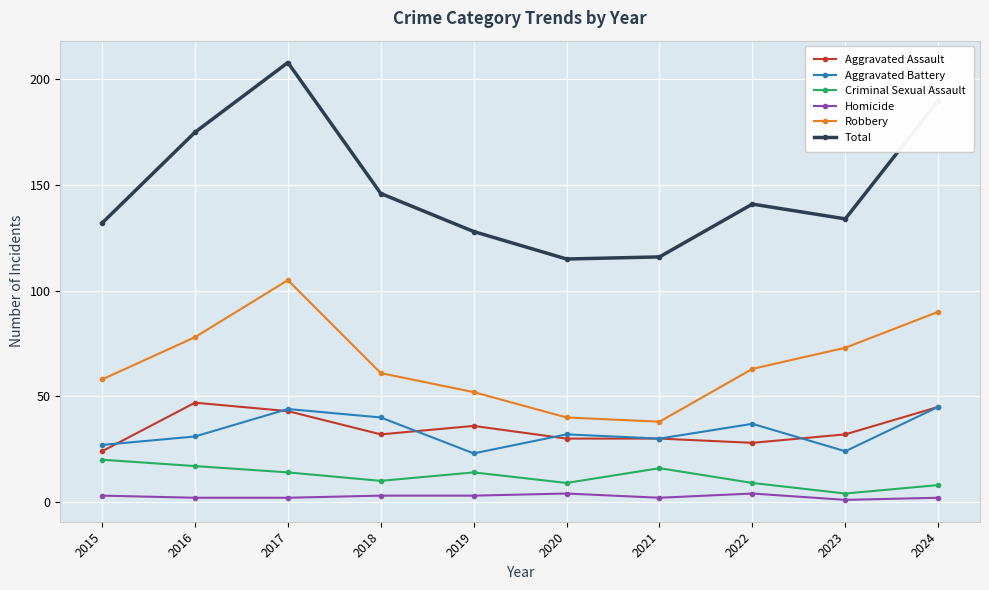

Rank the series at 2023 from highest to lowest value.

Total, Robbery, Aggravated Assault, Aggravated Battery, Criminal Sexual Assault, Homicide